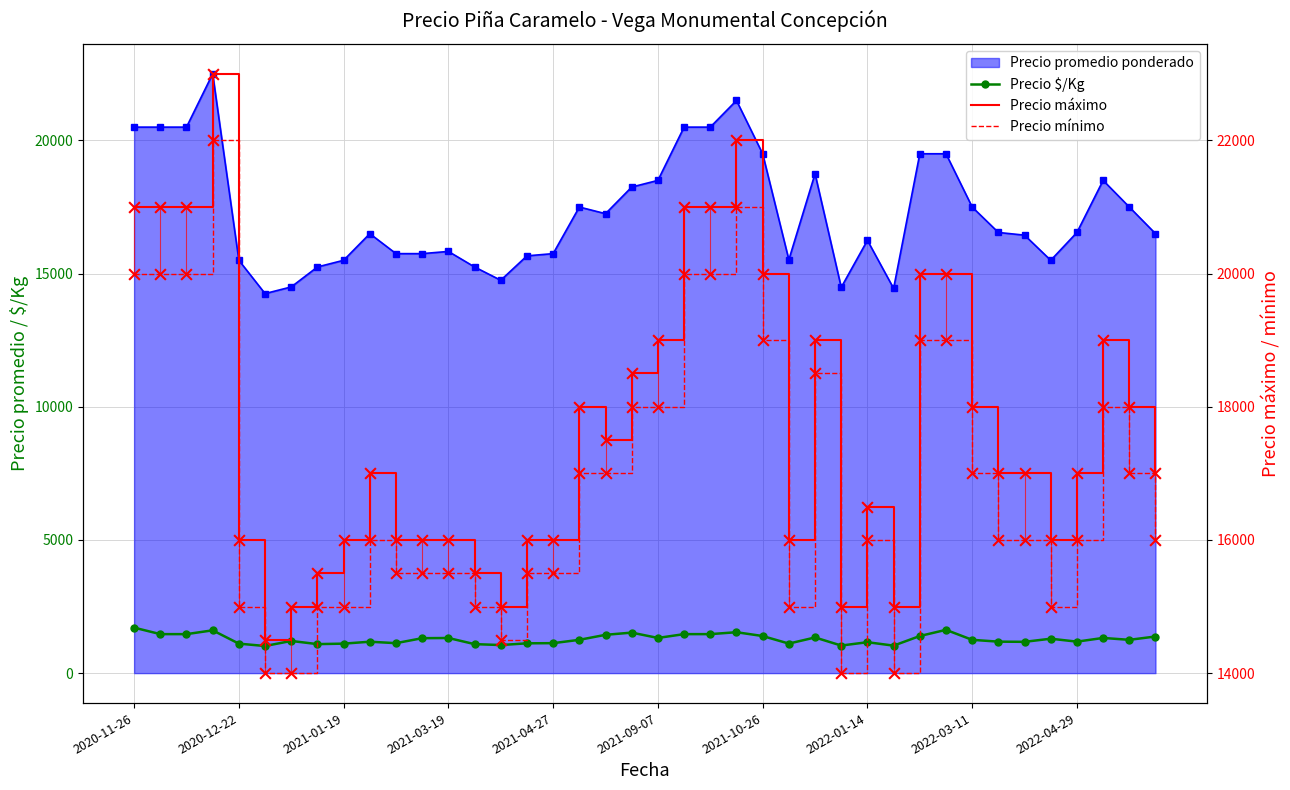

Which series has the largest total across all categories?

Precio máximo